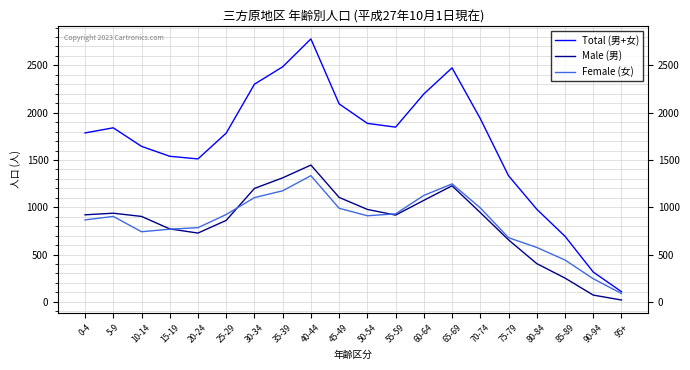

What is the approximate value of Female (女) at 80-84, to the nearest 10?

580